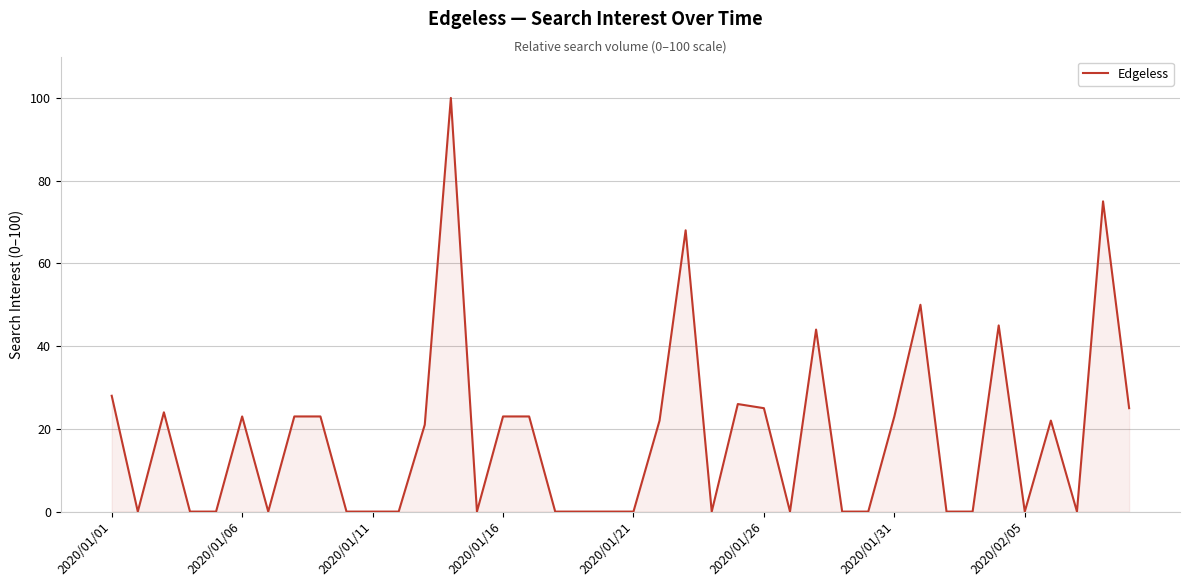

What is the greatest value displayed?

100